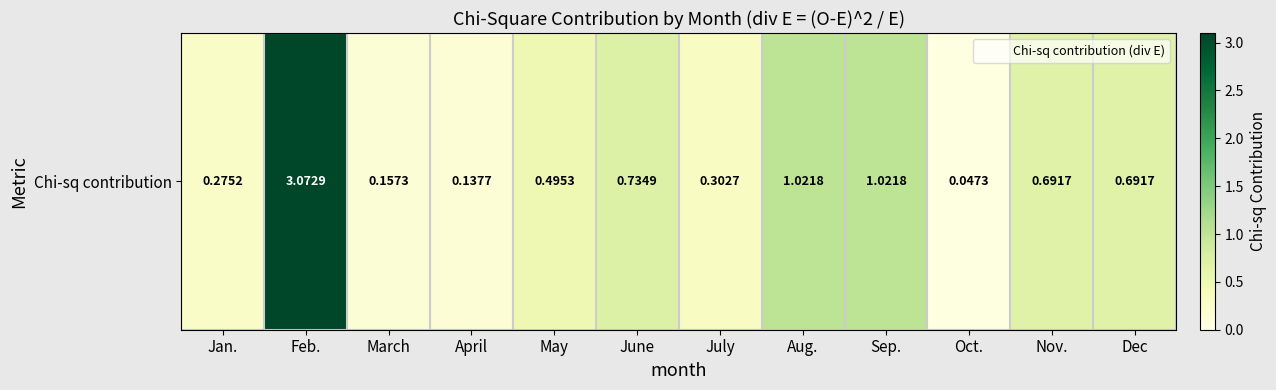

Reading left to right, extract all data points from this chart.

0.3	3.1	0.2	0.1	0.5	0.7	0.3	1.0	1.0	0.0	0.7	0.7